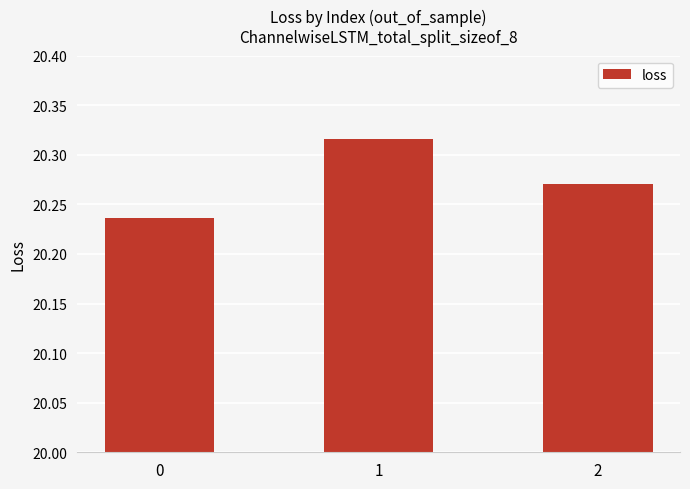

What is the sum of all values?

60.8